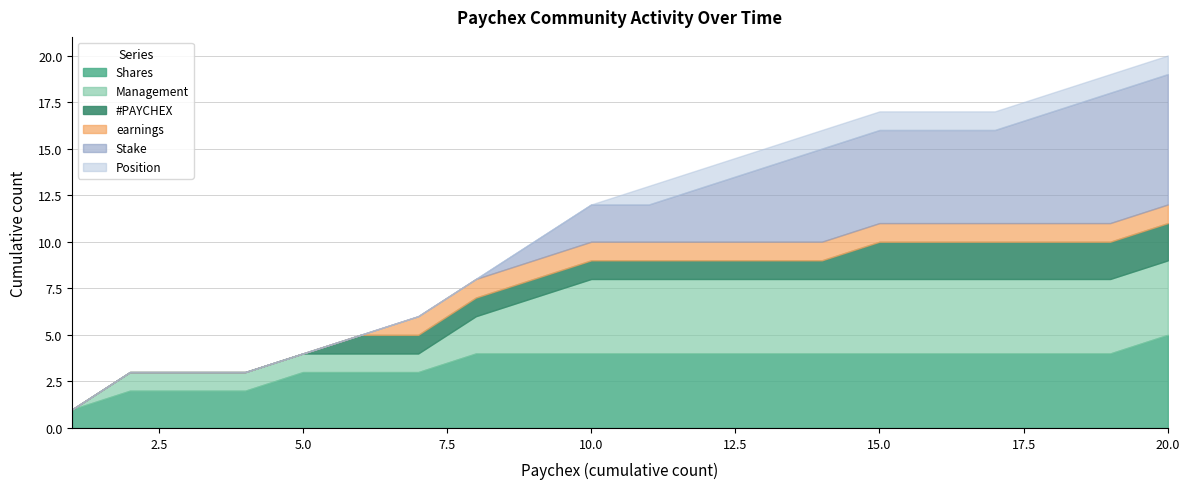

How many Position values are between 0 and 1?

20